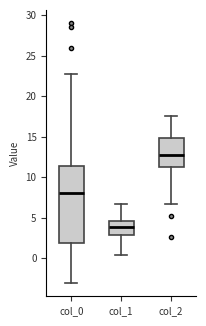

Where does the lower whisker of the box for col_0 end on the y-axis? The values are not printed on the chart, so give them approximately, as read against the axis.

-3.0